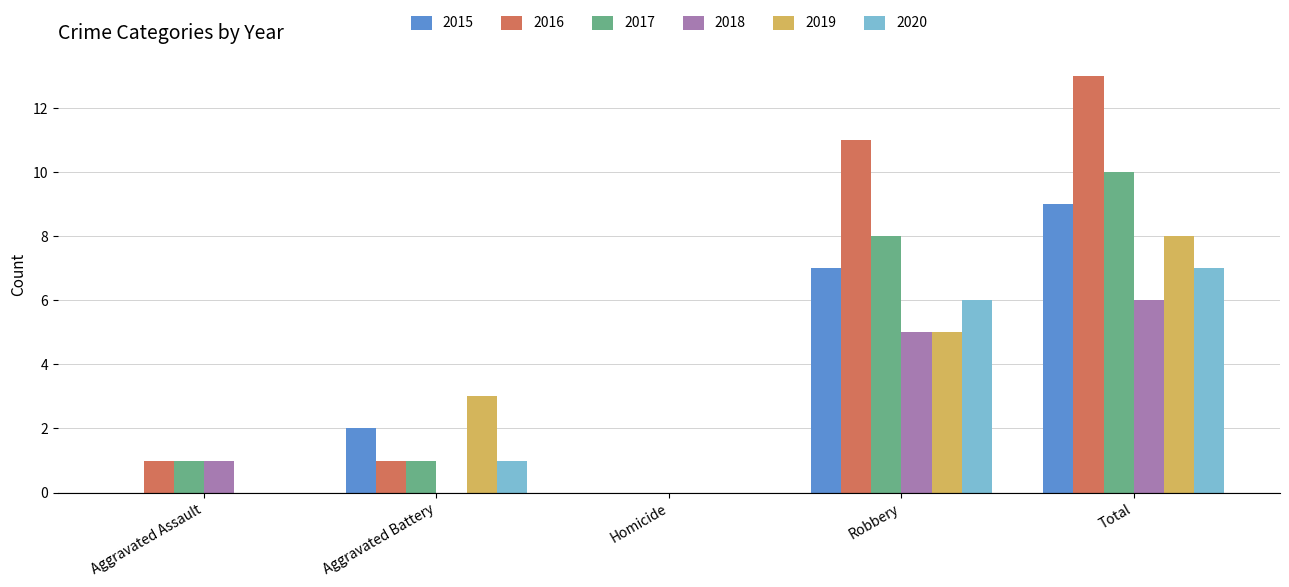

What is the sum of the 2016 values at Total and Homicide?

13